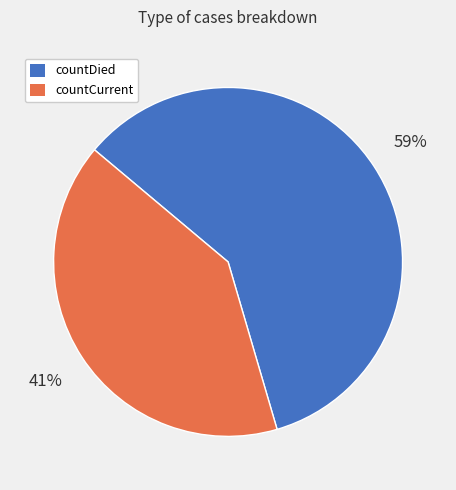

To the nearest percent, what percentage of the pie is countCurrent?

41%